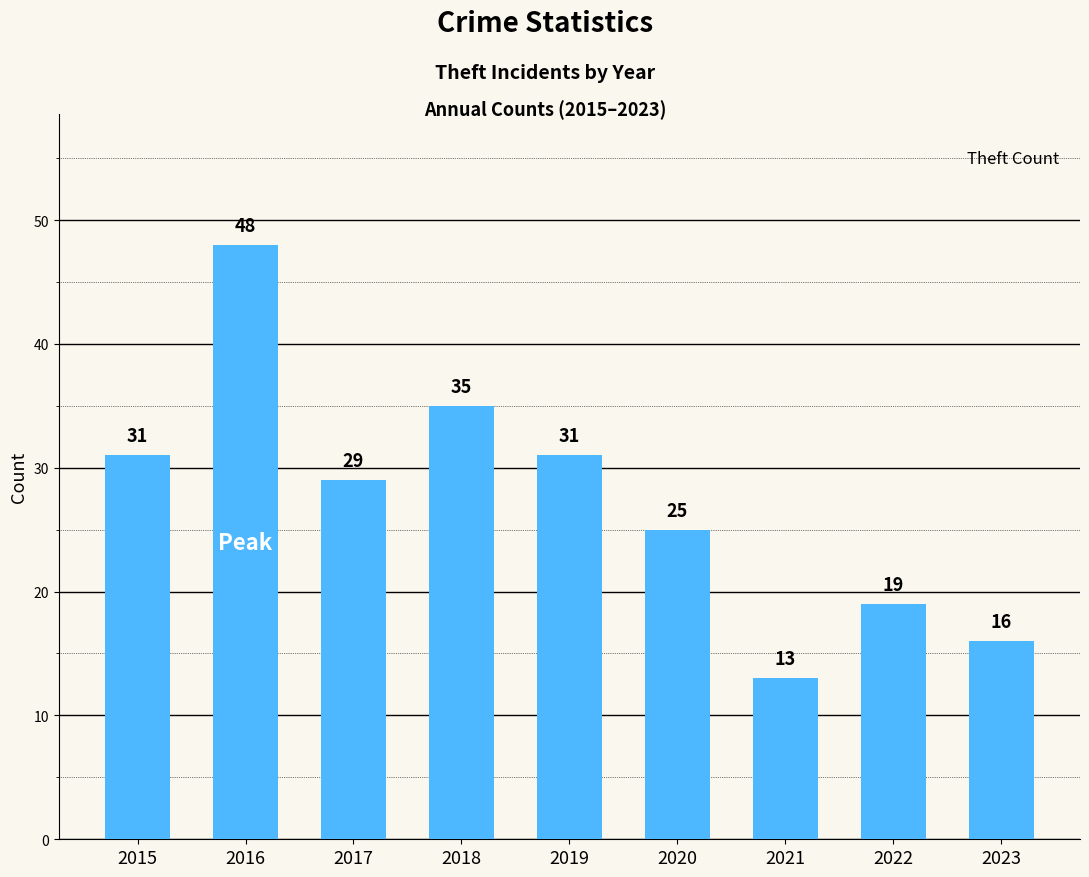

What is the change in value from 2017 to 2018?

+6